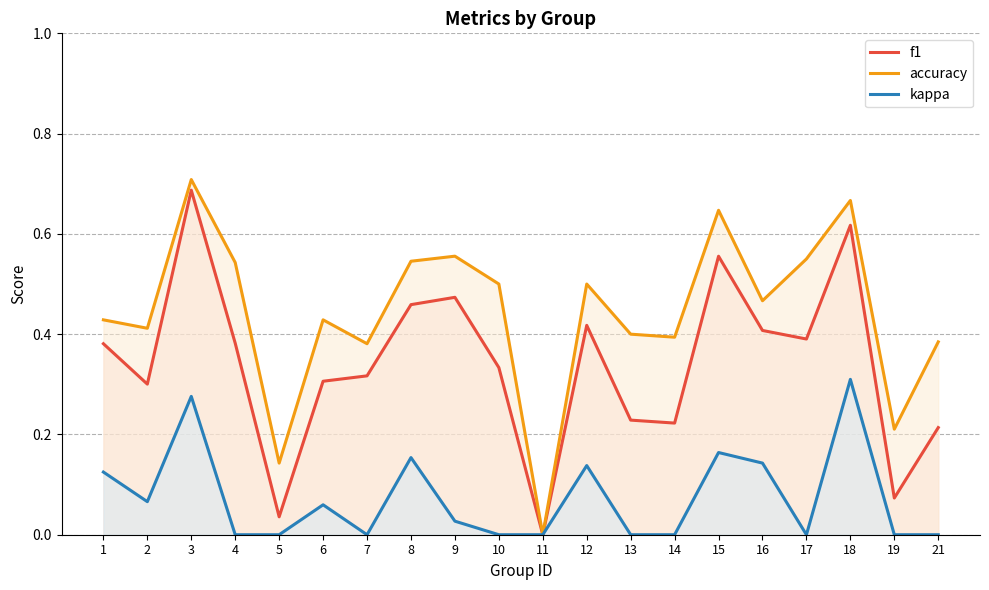

True or false: accuracy and f1 intersect in this chart.

False